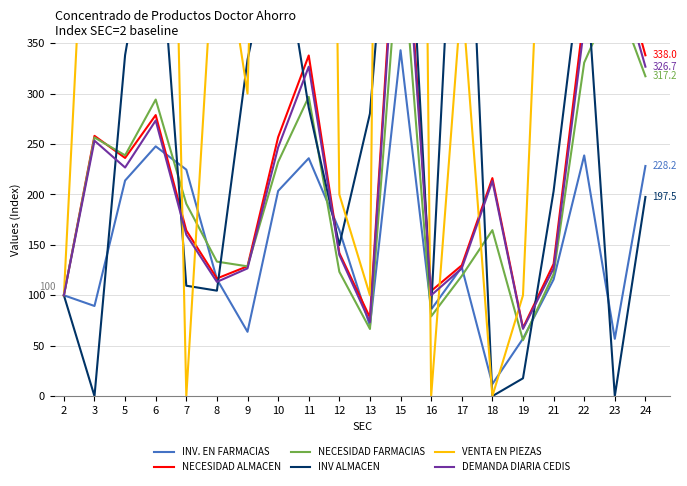

What is the average value of the NECESIDAD ALMACEN series?

223.2